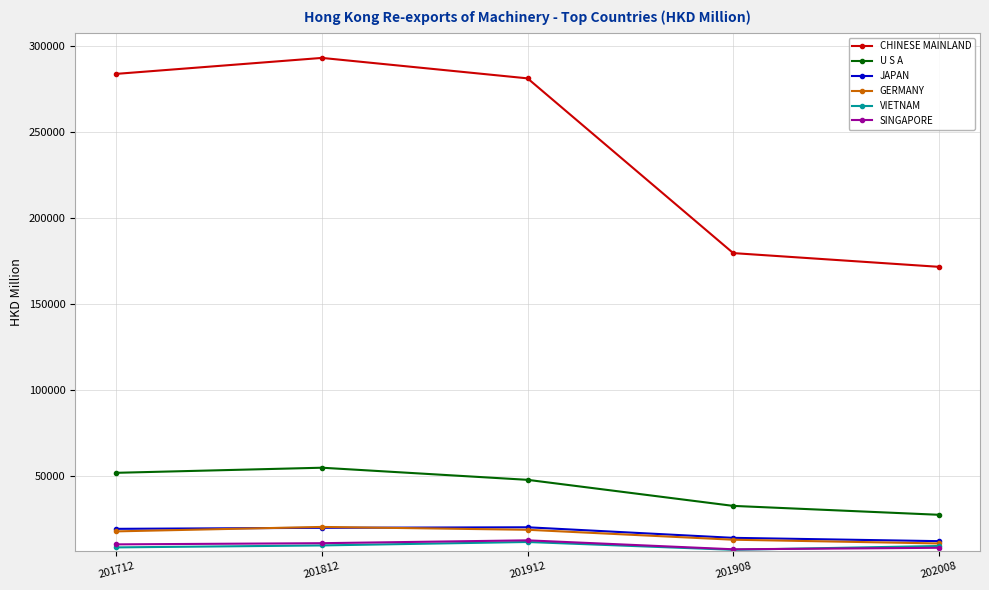

True or false: U S A has more than 1 points higher than both neighbors.

False